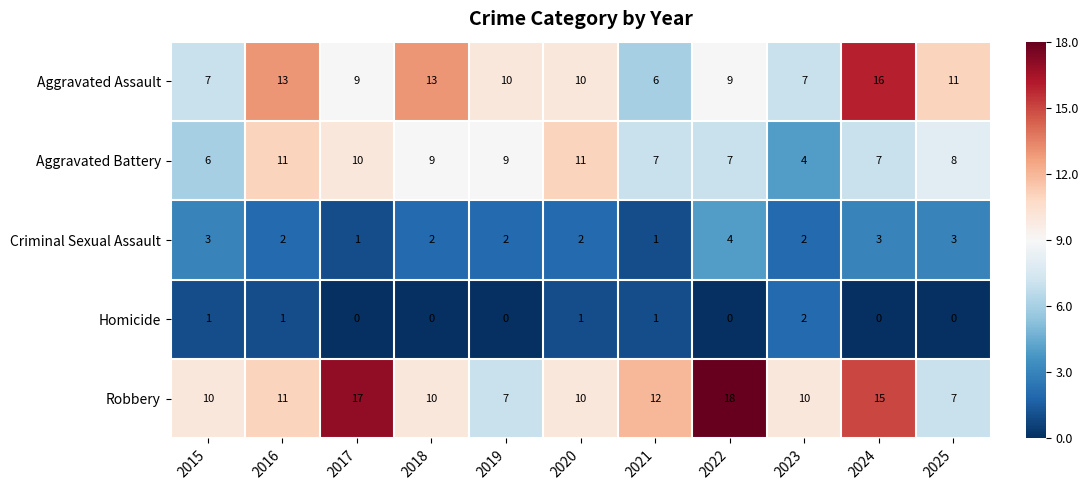

How many categories are shown in the chart?

11